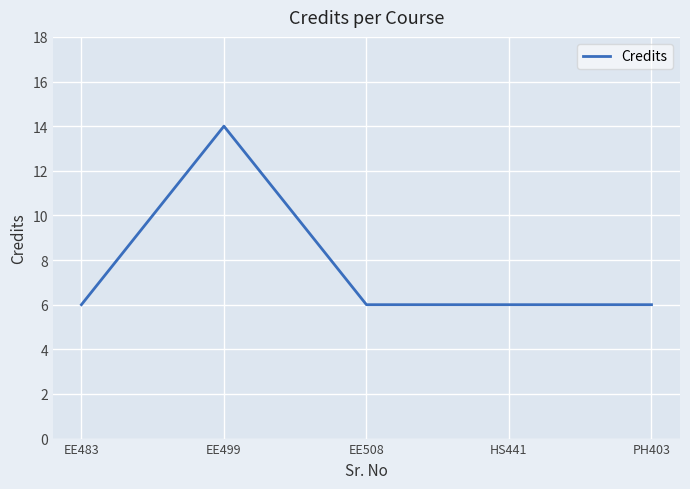

What is the difference between the maximum and second lowest values?

8